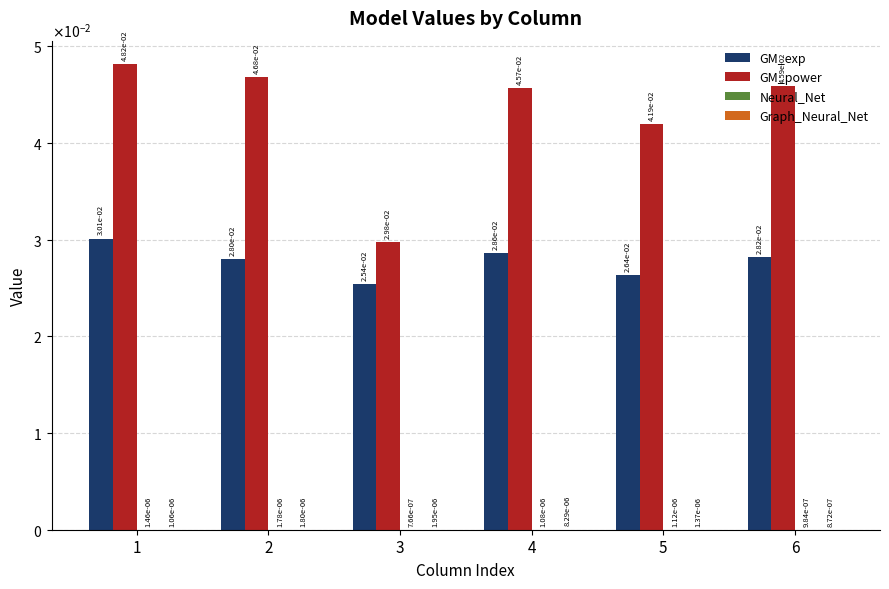

True or false: Graph_Neural_Net has a value of 0.0 at 3.

False